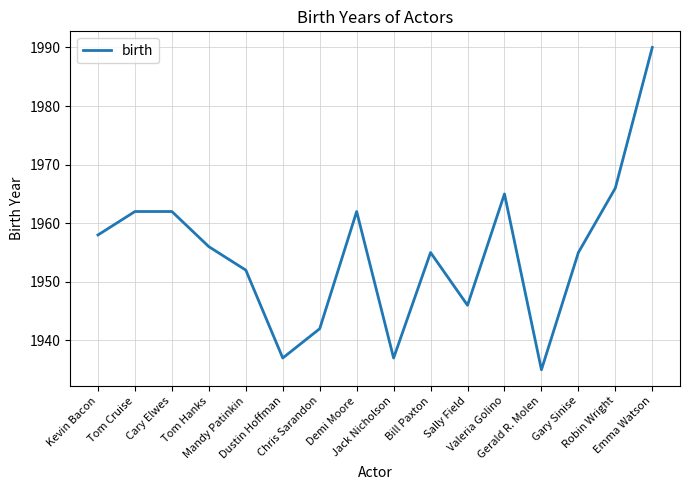

Count the number of categories in the chart.

16